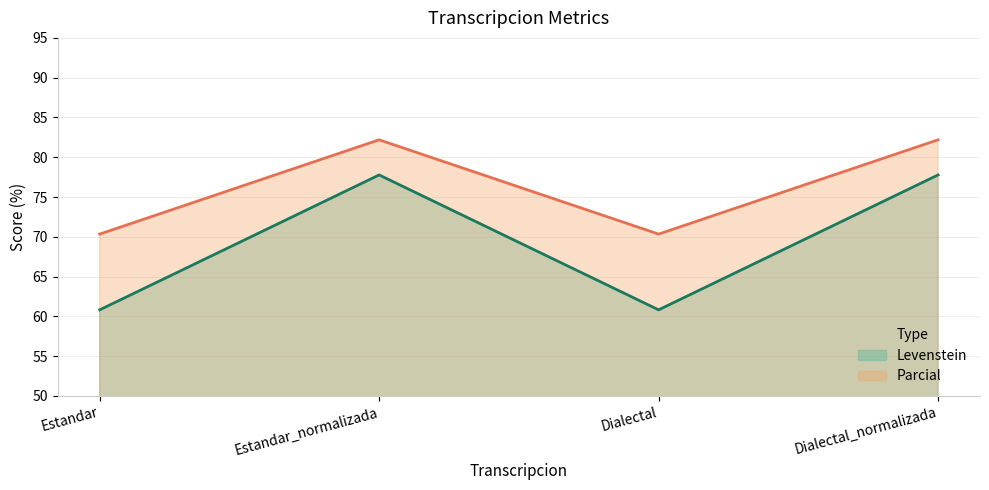

What value does the Parcial series have at Estandar_normalizada?

82.2